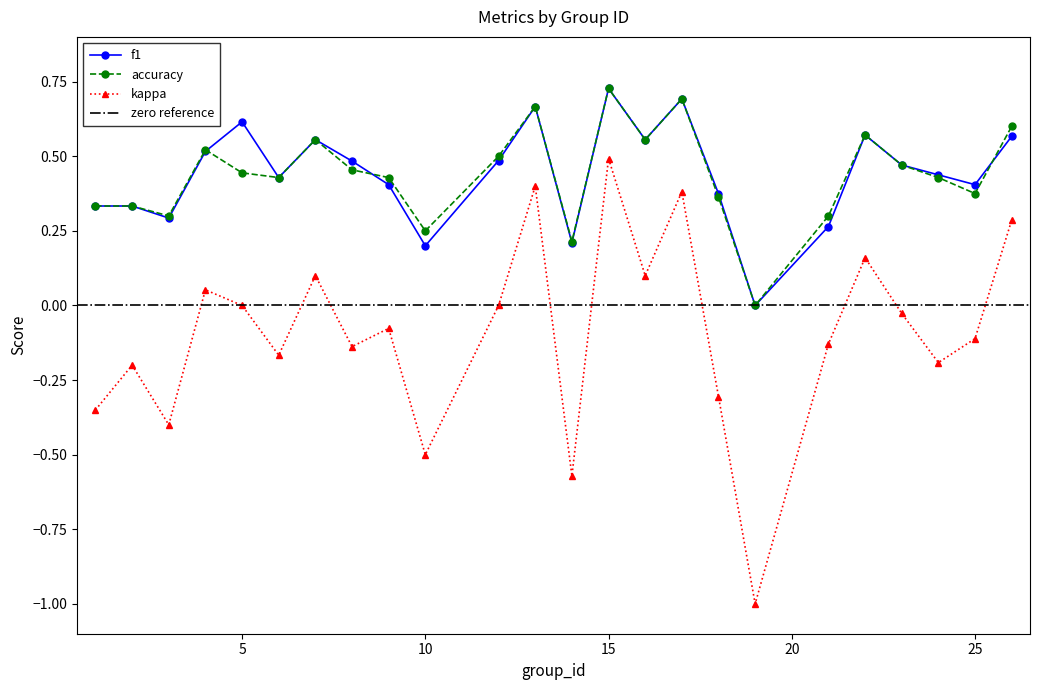

Count the accuracy values in the range 0 to 1.

24